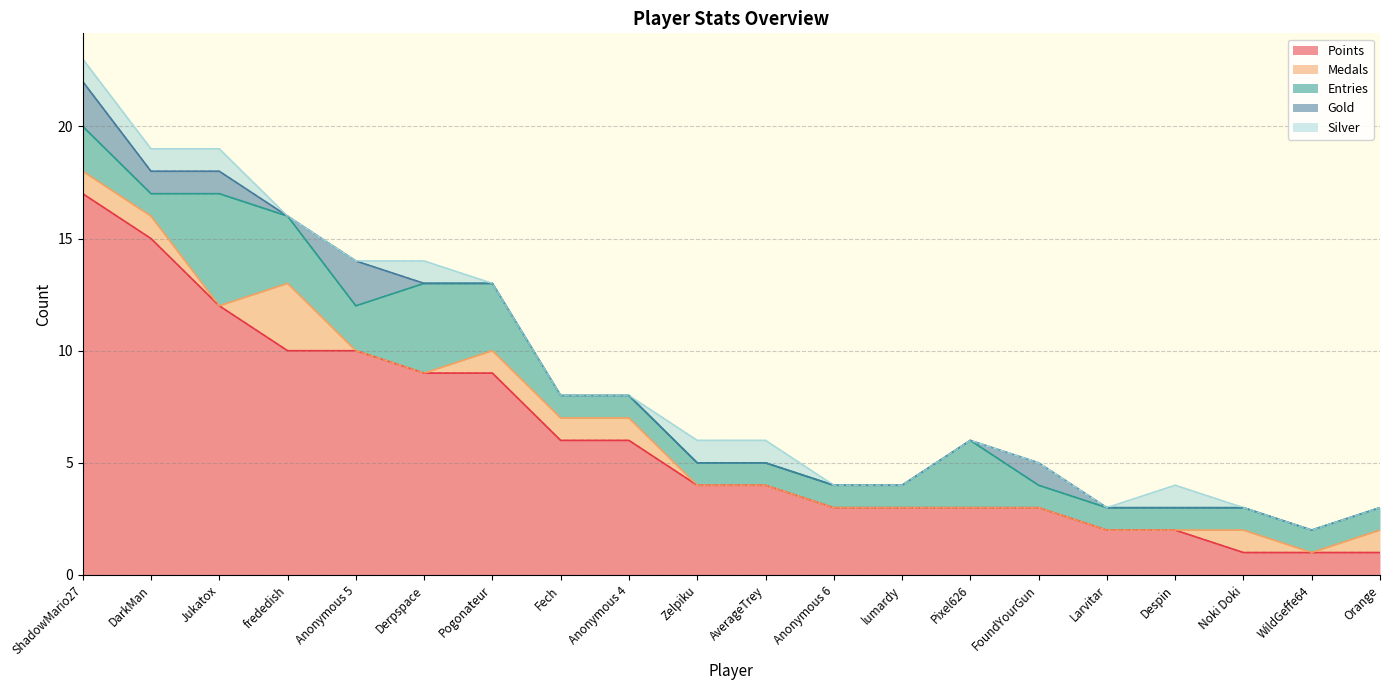

Is it true that Medals equals 1 at Anonymous 6?

False